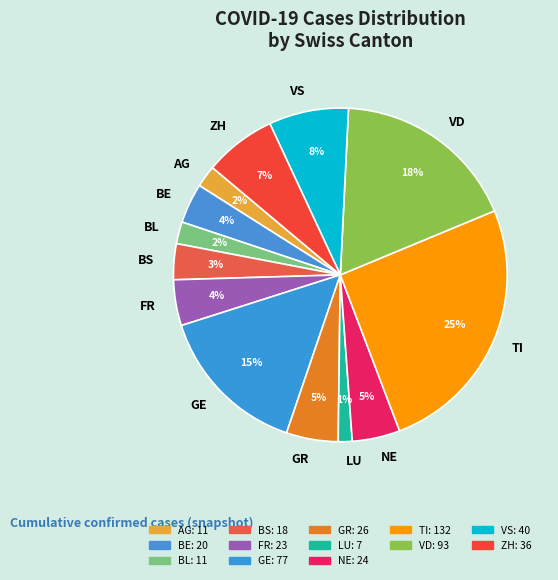

Combined, do AG and VD account for over 50%?

No